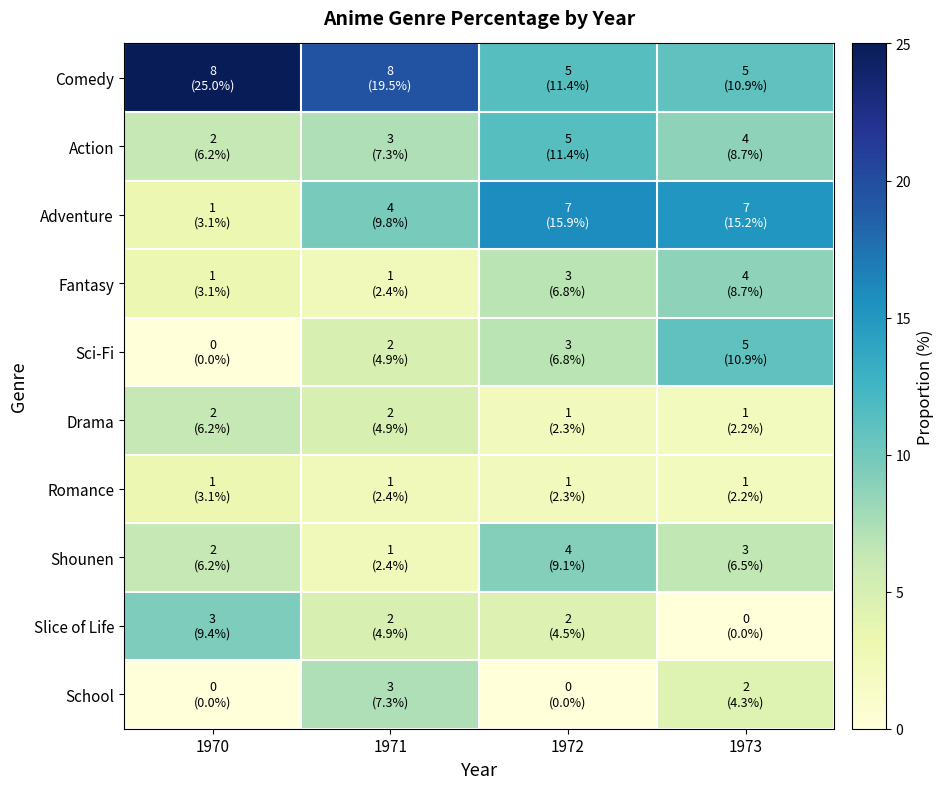

Reading left to right, what are all the values shown in this chart?

Comedy: 1970=25.0	1971=19.5	1972=11.4	1973=10.9
Action: 1970=6.2	1971=7.3	1972=11.4	1973=8.7
Adventure: 1970=3.1	1971=9.8	1972=15.9	1973=15.2
Fantasy: 1970=3.1	1971=2.4	1972=6.8	1973=8.7
Sci-Fi: 1970=0.0	1971=4.9	1972=6.8	1973=10.9
Drama: 1970=6.2	1971=4.9	1972=2.3	1973=2.2
Romance: 1970=3.1	1971=2.4	1972=2.3	1973=2.2
Shounen: 1970=6.2	1971=2.4	1972=9.1	1973=6.5
Slice of Life: 1970=9.4	1971=4.9	1972=4.5	1973=0.0
School: 1970=0.0	1971=7.3	1972=0.0	1973=4.3